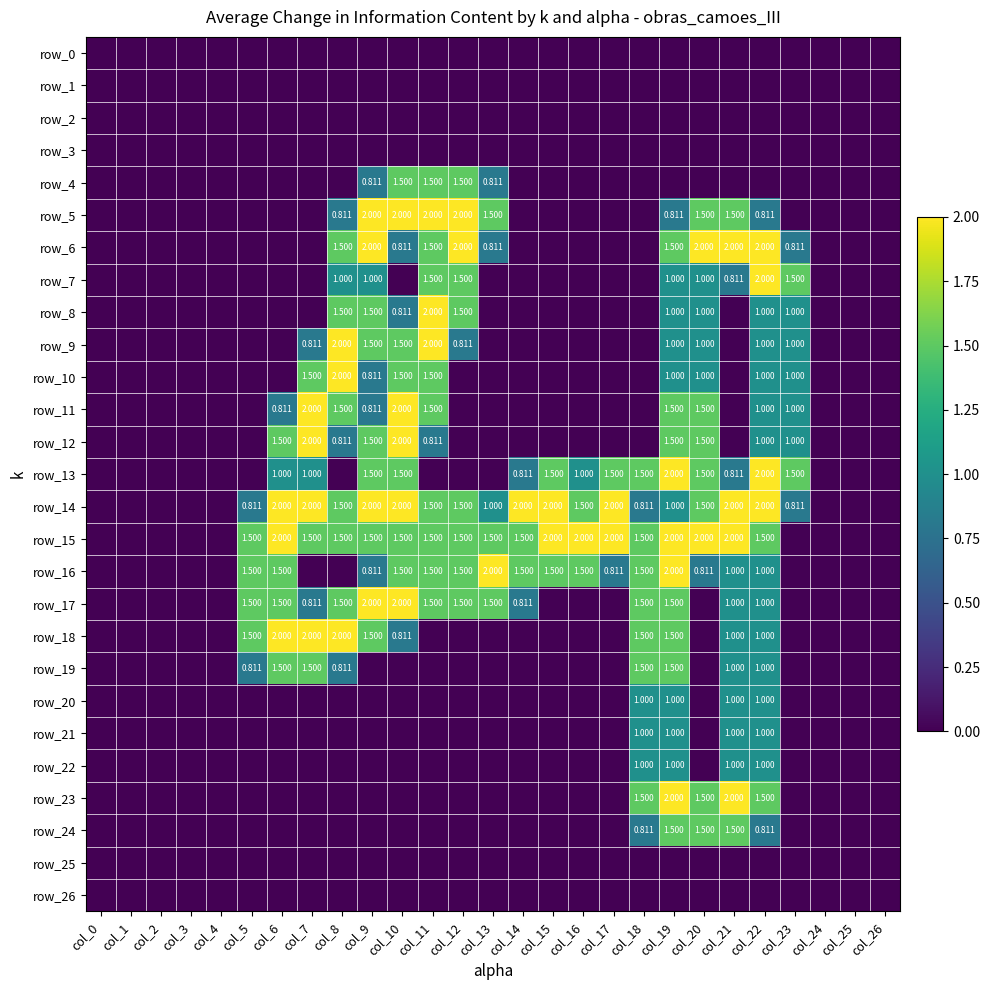

What is the maximum value for row_24?

1.5